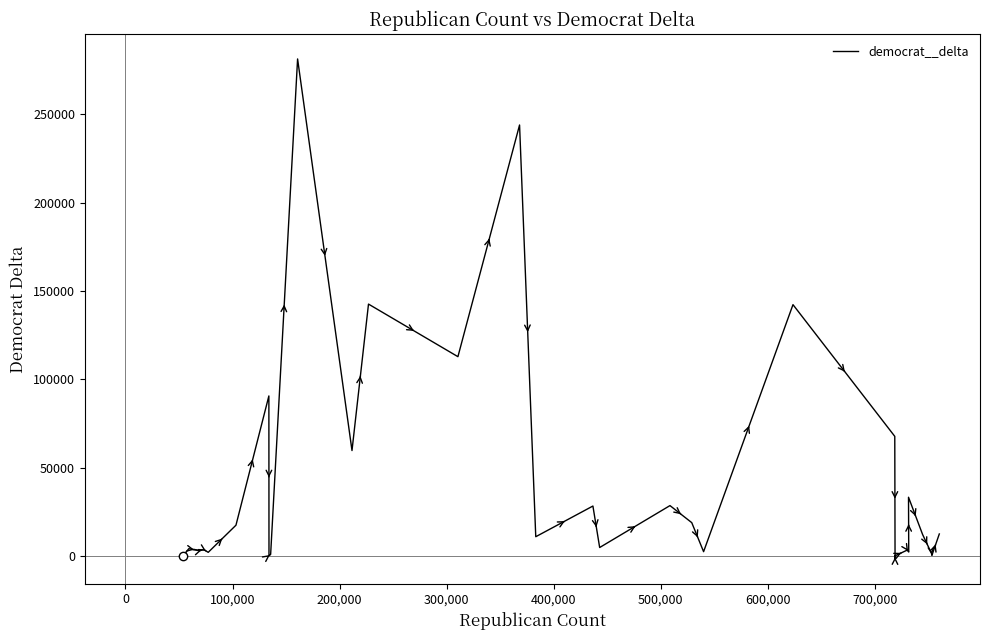

What is the maximum value shown in the chart?

281434